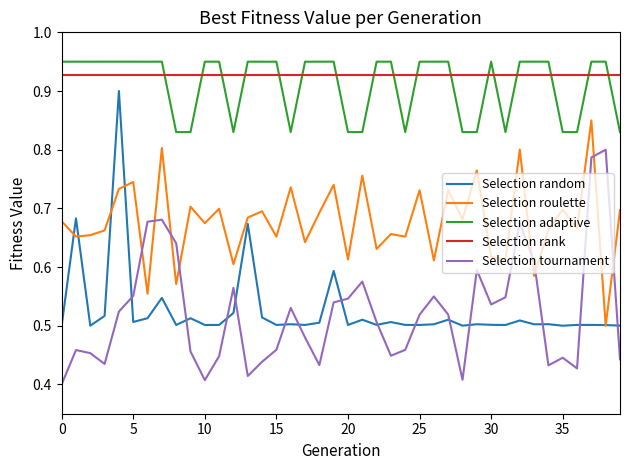

Count the number of data series in this chart.

5